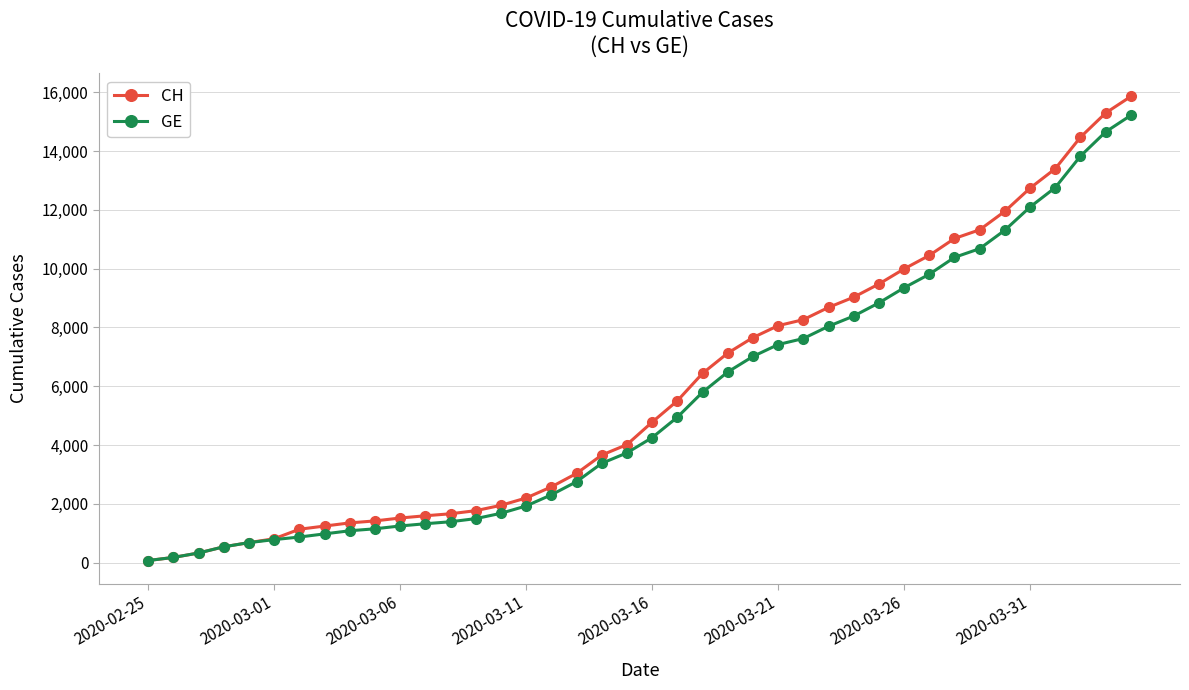

What is the greatest value displayed?

15857